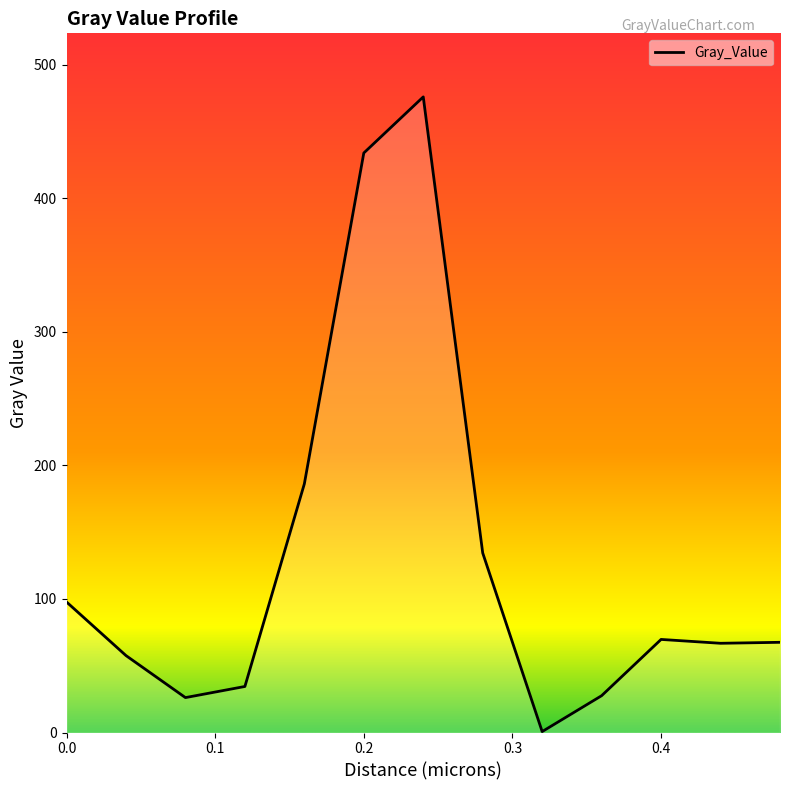

What is the greatest value displayed?

476.0